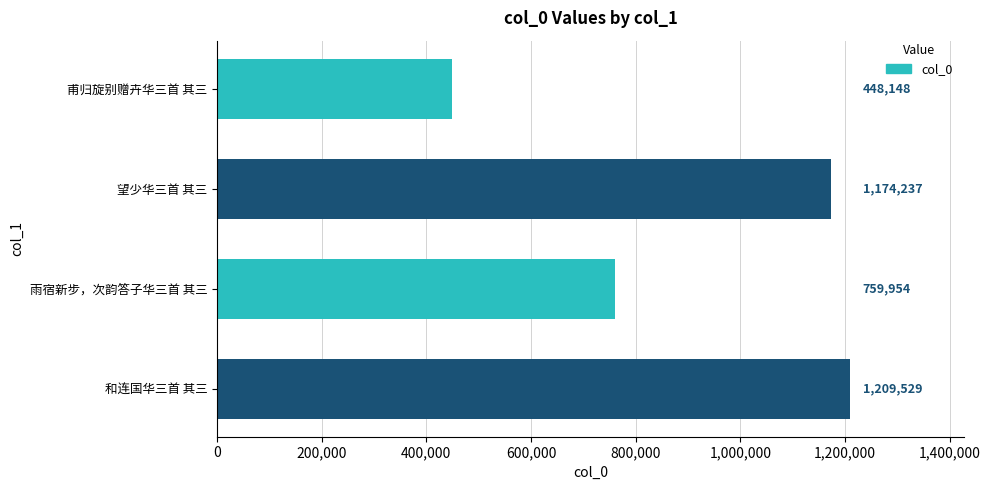

Reading top to bottom, transcribe all the data shown in this chart.

448148	1174237	759954	1209529